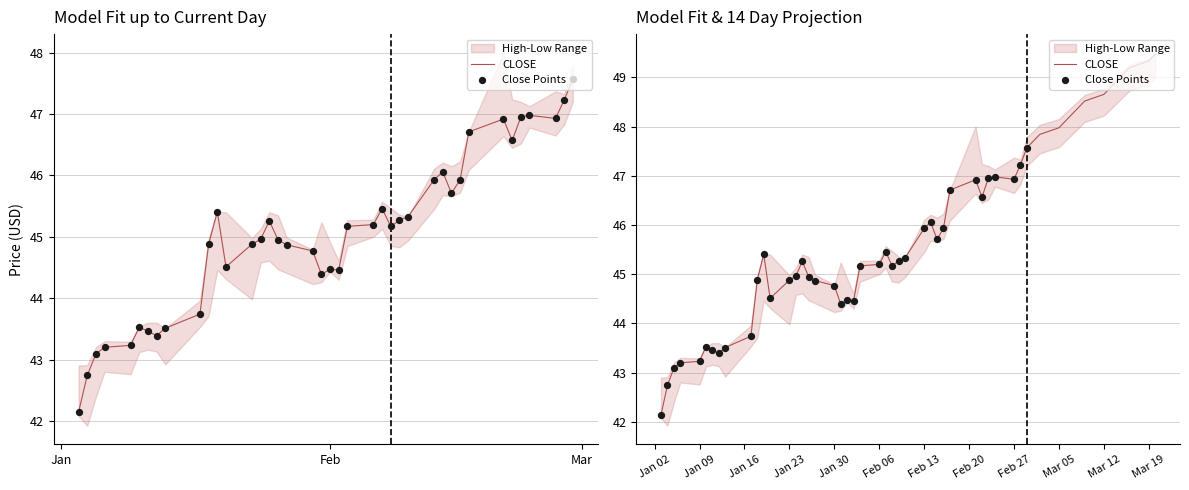

Which series has the largest total across all categories?

HIGH